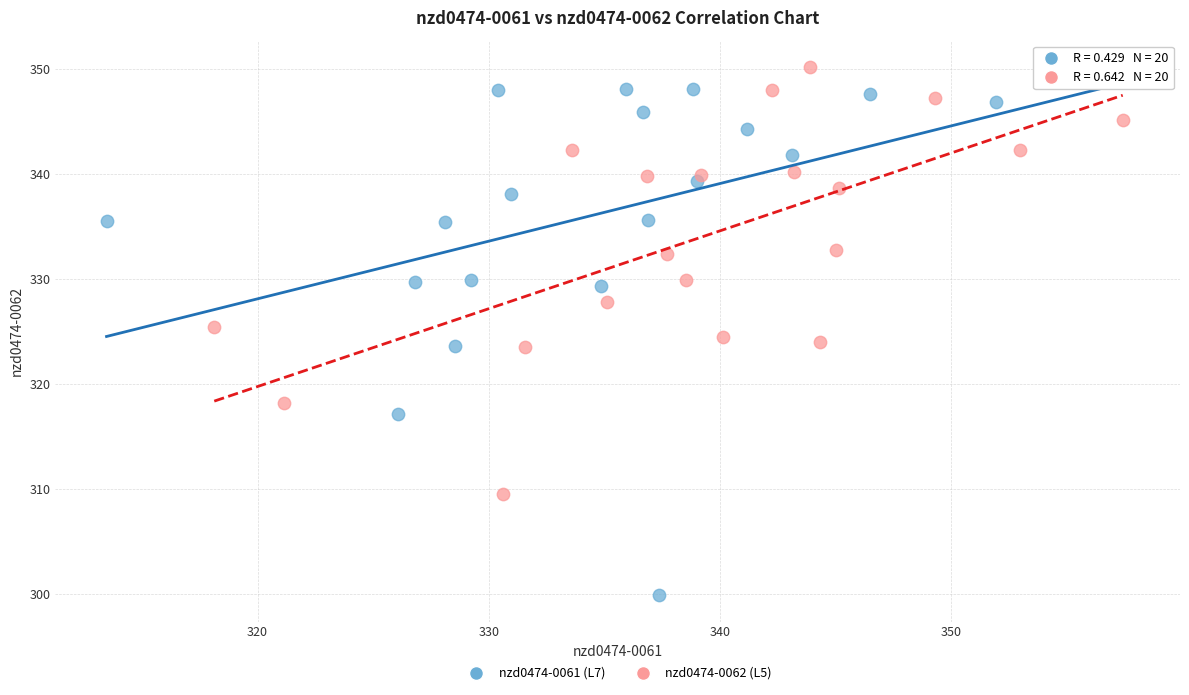

Which series reaches the minimum Y coordinate?

nzd0474-0061 (L7)